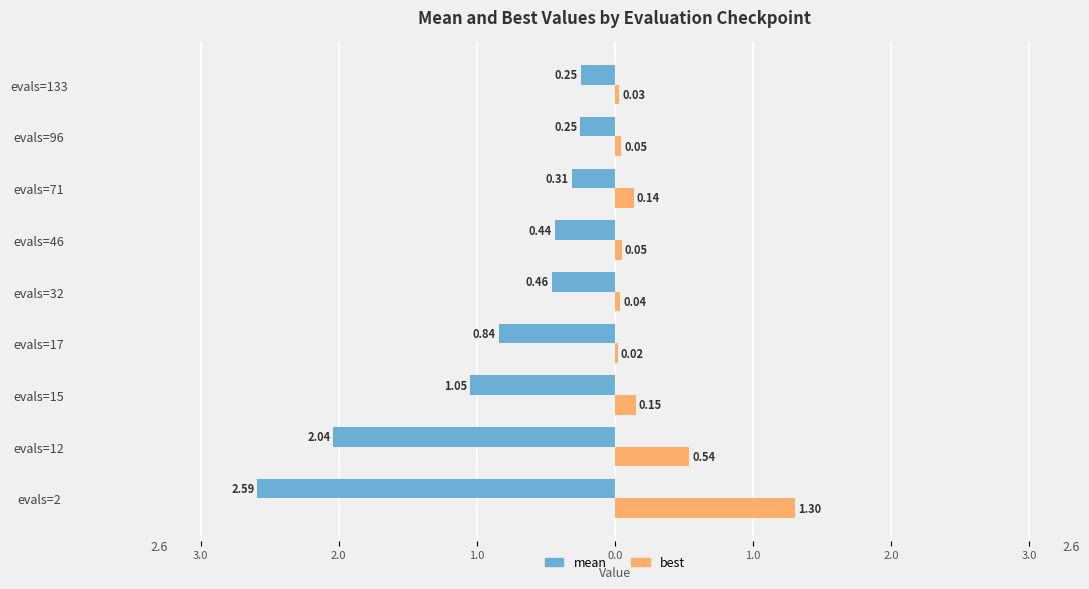

What are all the series names shown in the legend?

mean, best